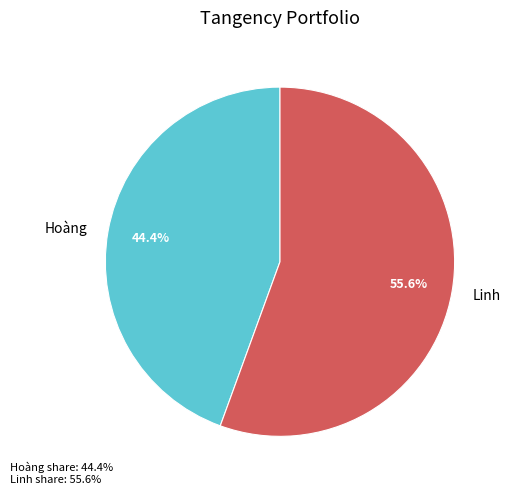

Is there a majority slice in this chart?

Yes